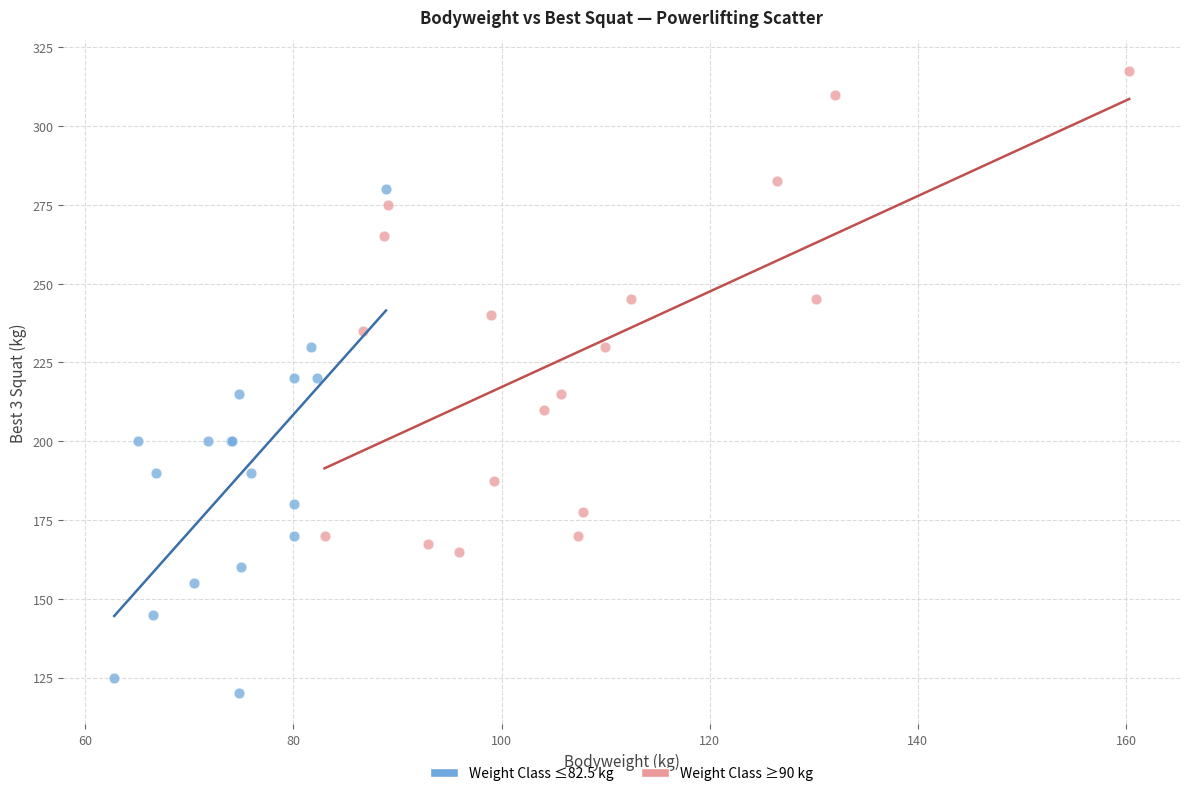

What are all the series names shown in the legend?

Weight Class ≤82.5 kg, Weight Class ≥90 kg